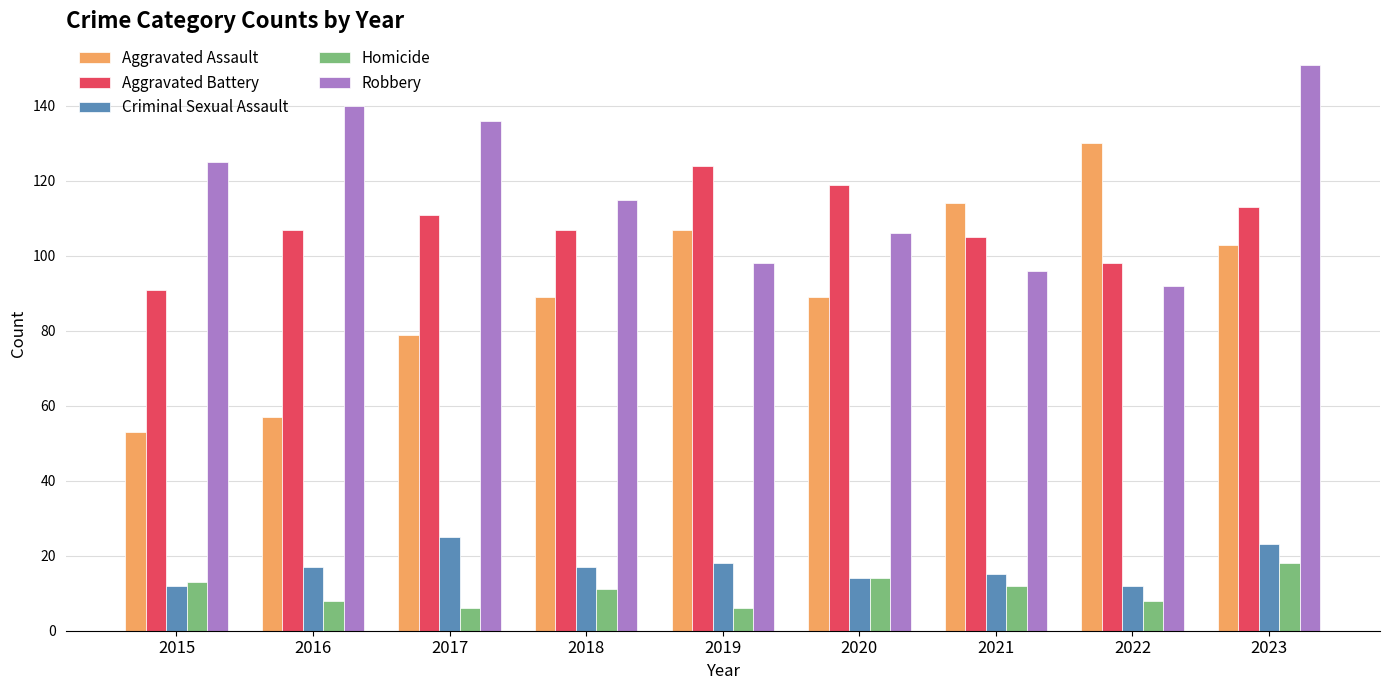

Reading left to right, what are all the values shown in this chart?

Aggravated Assault: 2015=53	2016=57	2017=79	2018=89	2019=107	2020=89	2021=114	2022=130	2023=103
Aggravated Battery: 2015=91	2016=107	2017=111	2018=107	2019=124	2020=119	2021=105	2022=98	2023=113
Criminal Sexual Assault: 2015=12	2016=17	2017=25	2018=17	2019=18	2020=14	2021=15	2022=12	2023=23
Homicide: 2015=13	2016=8	2017=6	2018=11	2019=6	2020=14	2021=12	2022=8	2023=18
Robbery: 2015=125	2016=140	2017=136	2018=115	2019=98	2020=106	2021=96	2022=92	2023=151